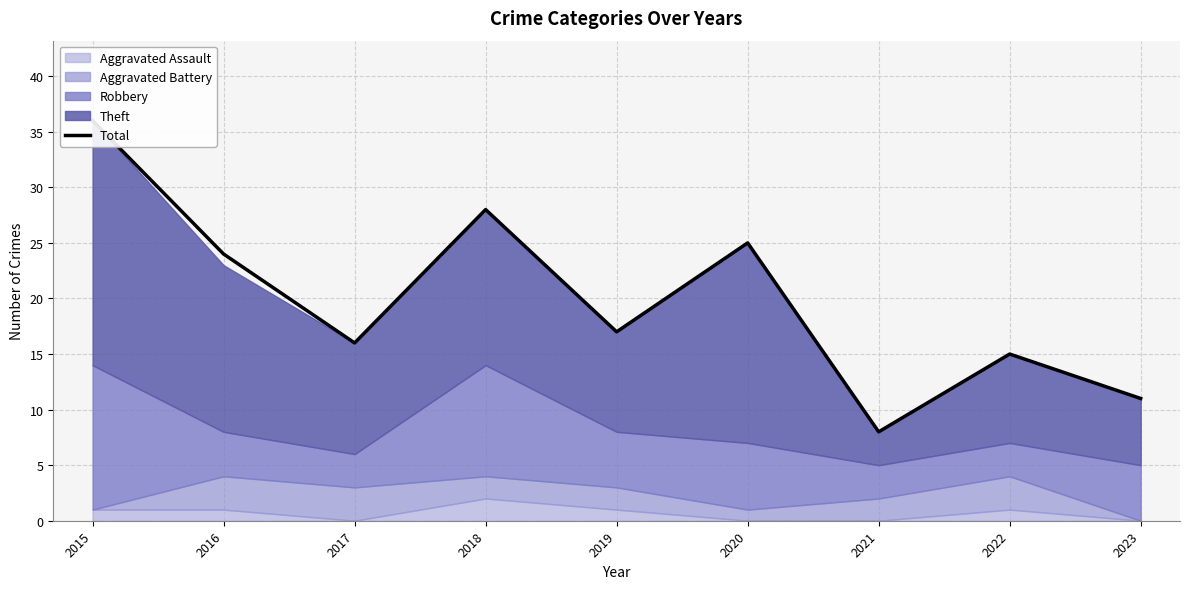

How many lines are shown in the chart?

1